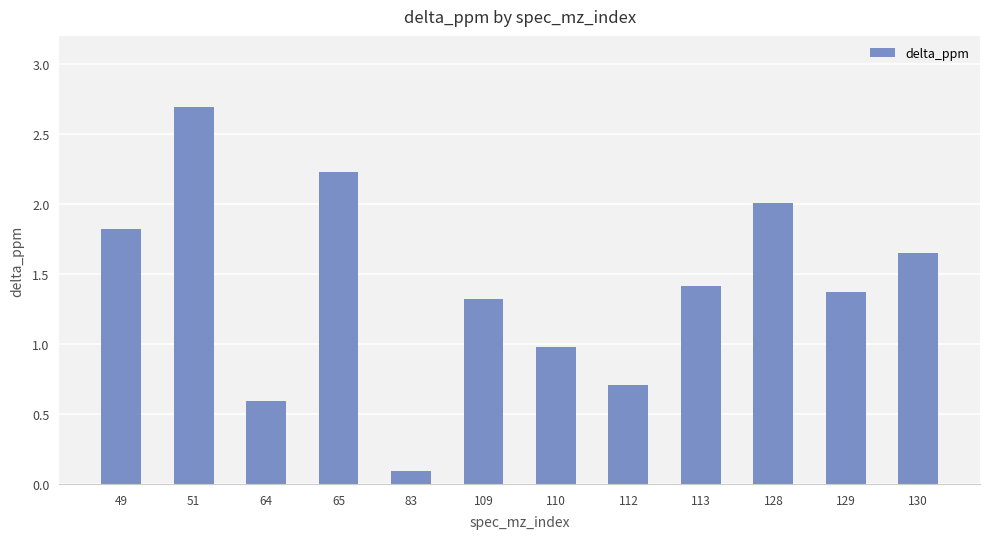

What is the difference between the values at 113 and 64?

0.8